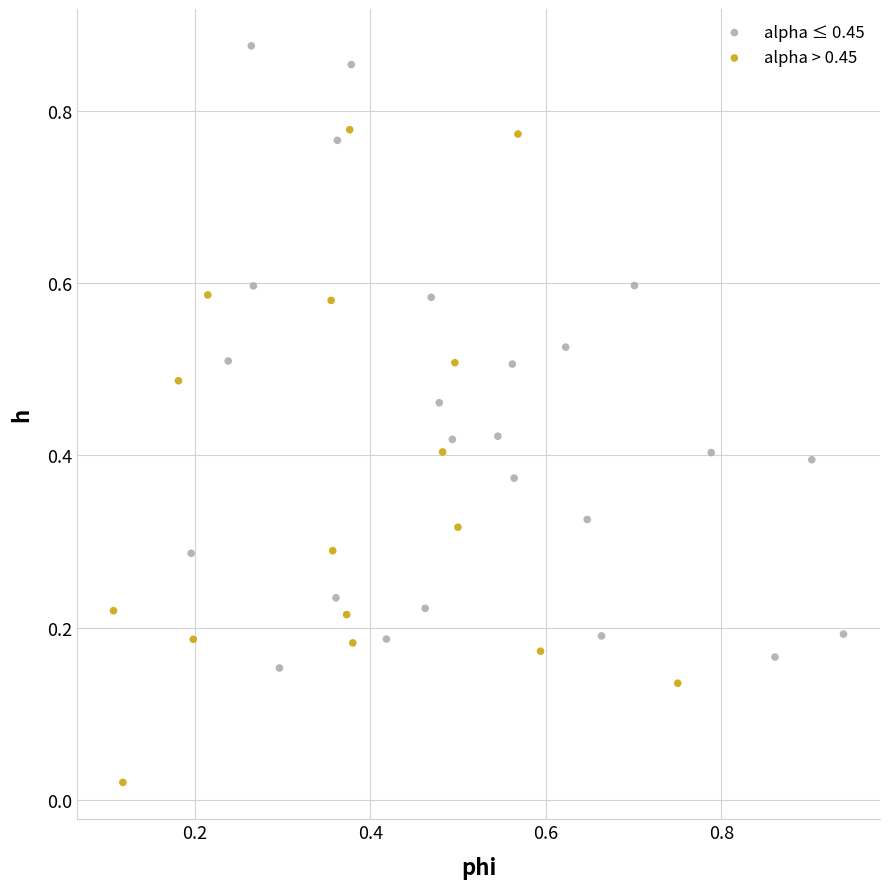

Which series reaches the maximum Y coordinate?

alpha ≤ 0.45